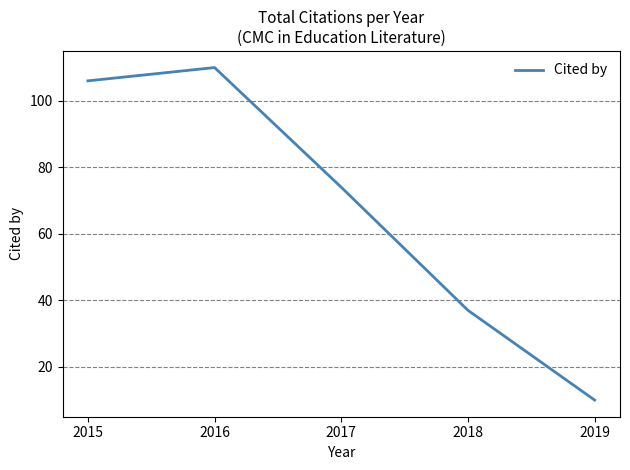

Reading left to right, transcribe all the data shown in this chart.

106	110	74	37	10